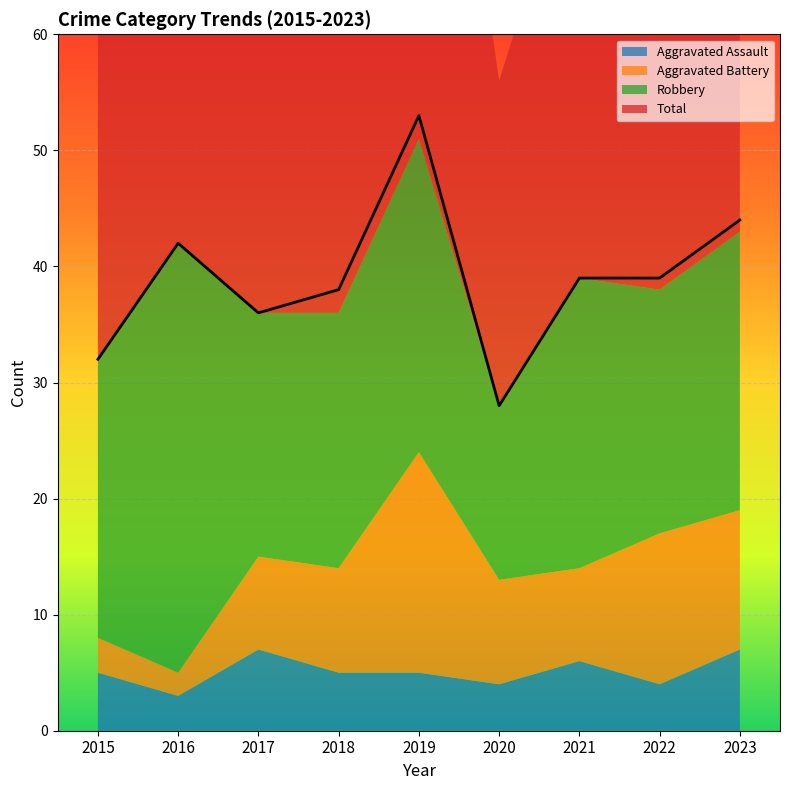

Which series has the largest total across all categories?

Total